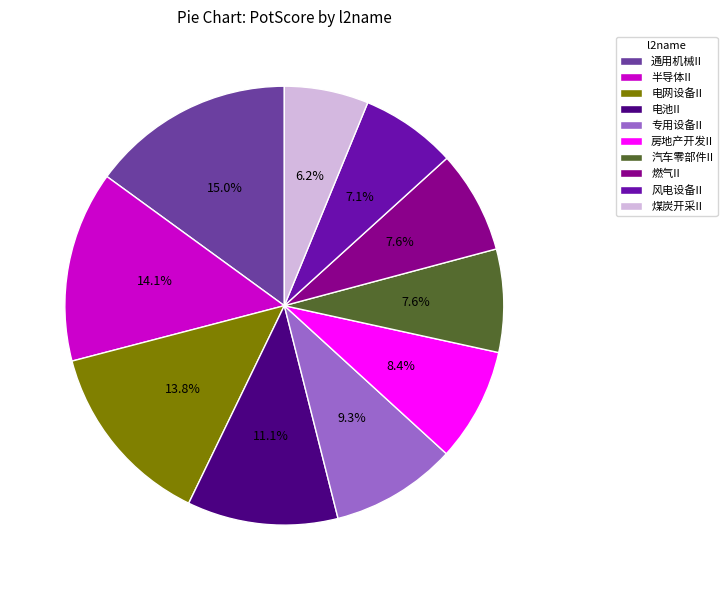

How many segments does this pie chart have?

10